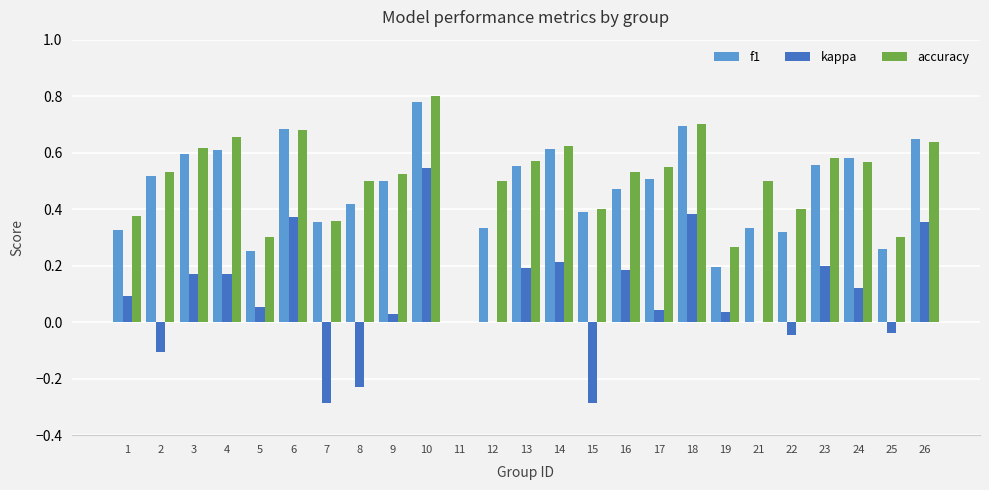

At which label does accuracy reach its peak?

10